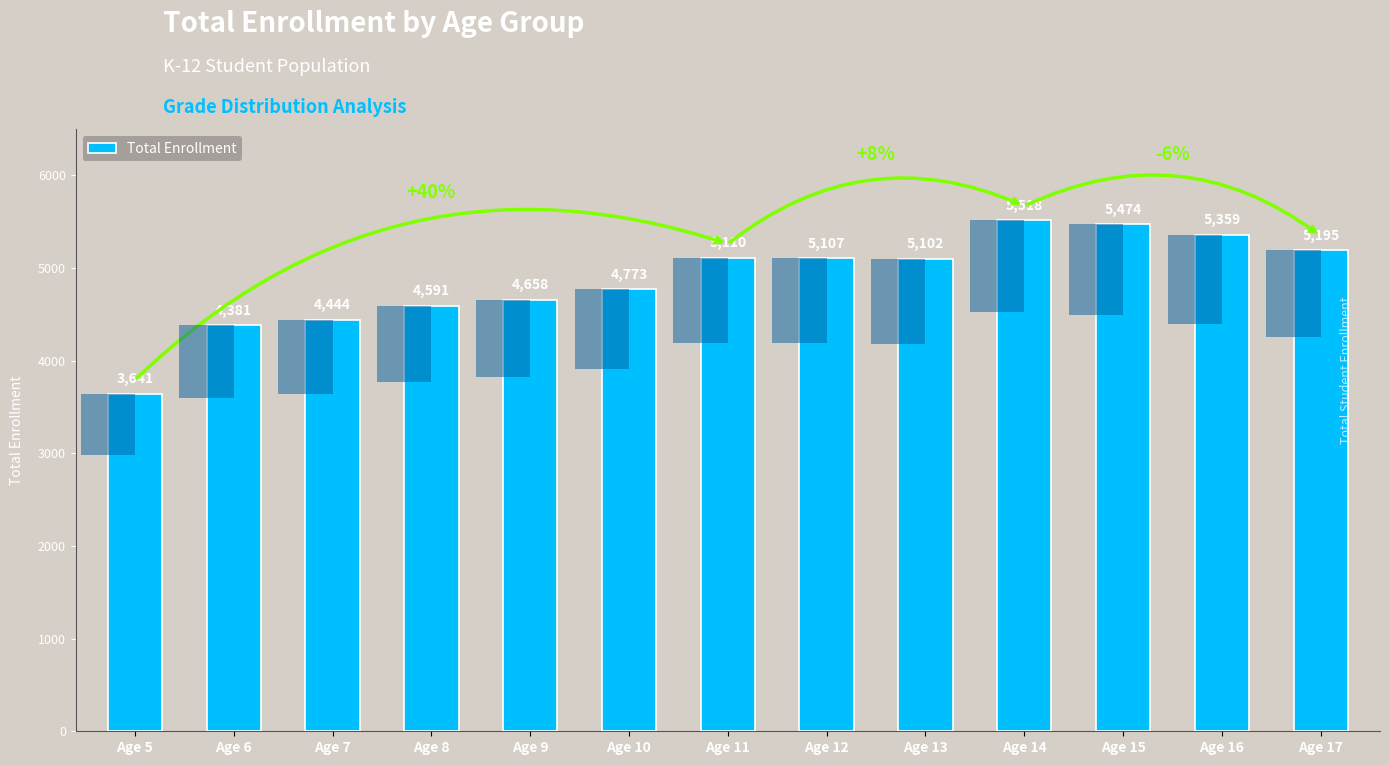

List the labels in order of value, largest first.

Age 14, Age 15, Age 16, Age 17, Age 11, Age 12, Age 13, Age 10, Age 9, Age 8, Age 7, Age 6, Age 5